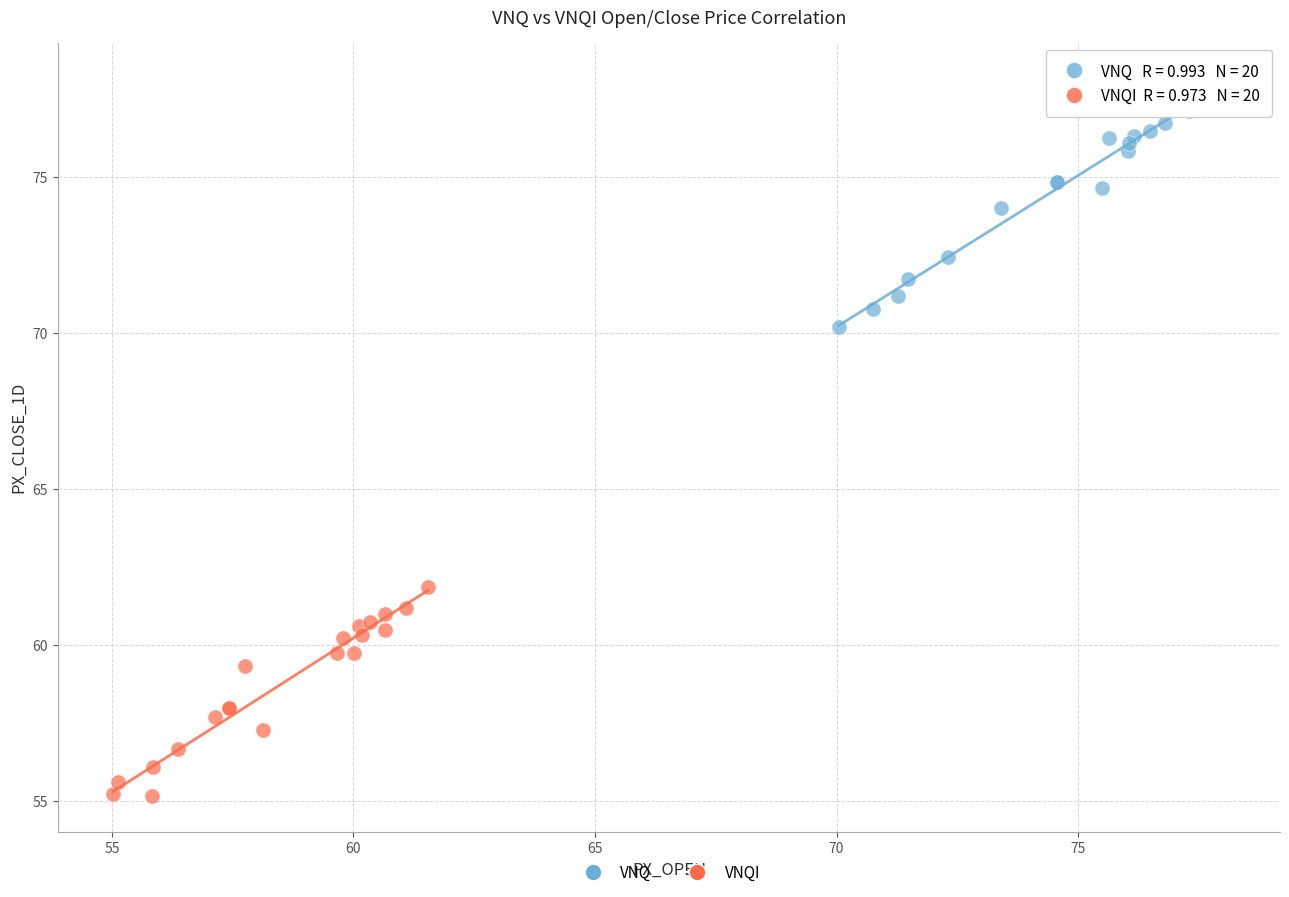

Which series contains the lowest Y value?

VNQI